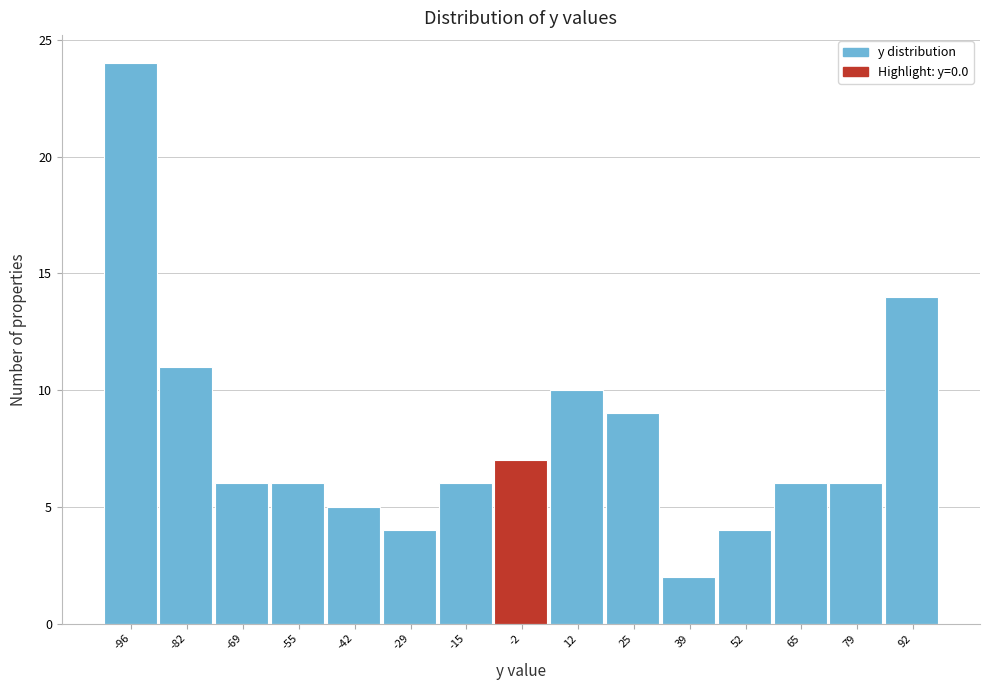

Reading left to right, list every bar in this chart as the range it spans on the x-axis followed by its height. Neither the bar edges nor the heights are printed on the chart, so give them approximately, as read against the axes.

-102 to -90: 24
-90 to -76: 11
-76 to -62: 6
-62 to -48: 6
-48 to -36: 5
-36 to -22: 4
-22 to -8: 6
-8 to 4: 7
4 to 18: 10
18 to 32: 9
32 to 46: 2
46 to 58: 4
58 to 72: 6
72 to 86: 6
86 to 100: 14